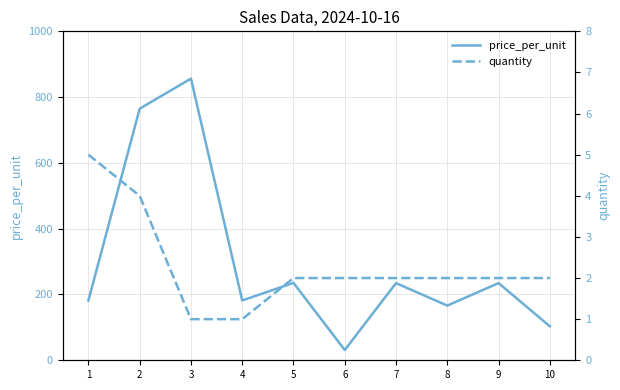

How many data points in quantity are above 2?

2